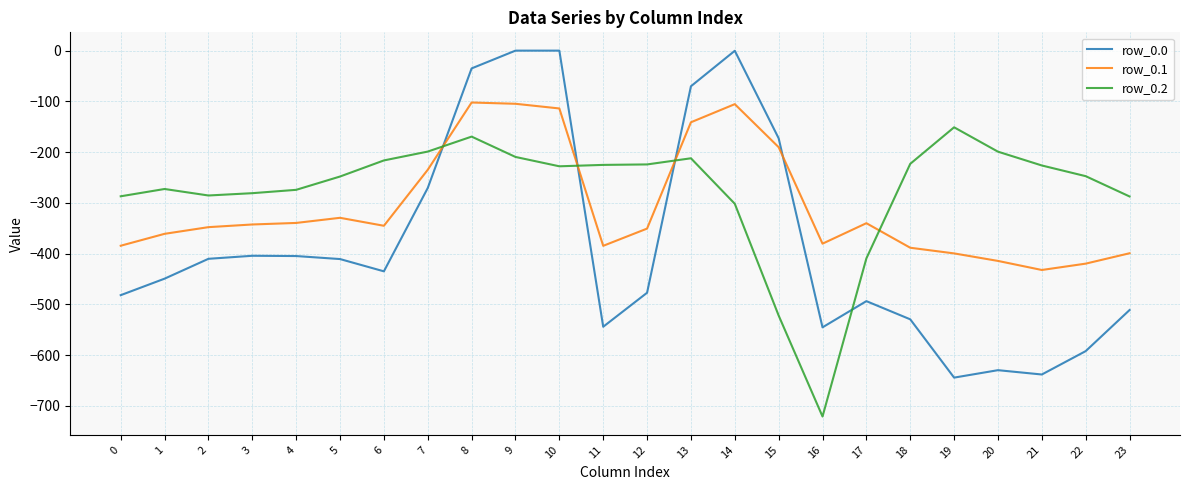

List the series in order of their overall mean, highest first.

row_0.2, row_0.1, row_0.0